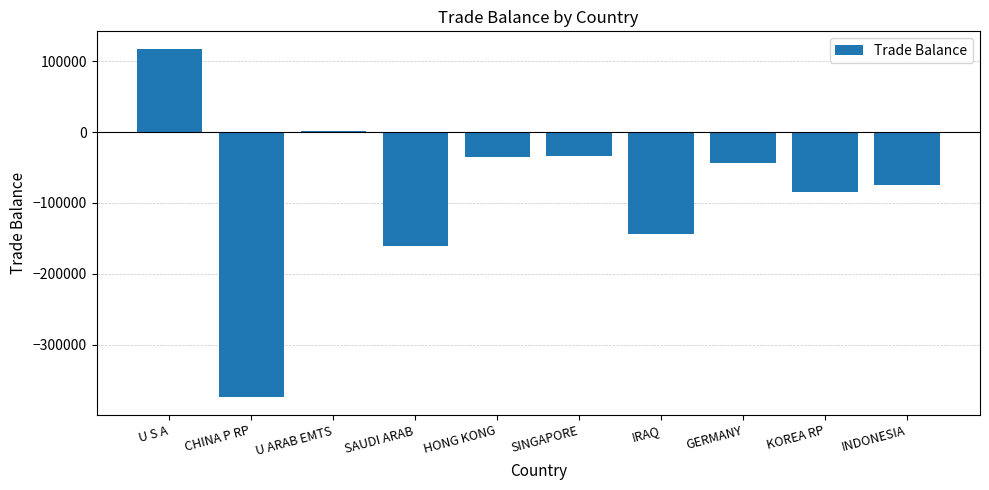

True or false: the data shows -43929.9 at GERMANY.

True